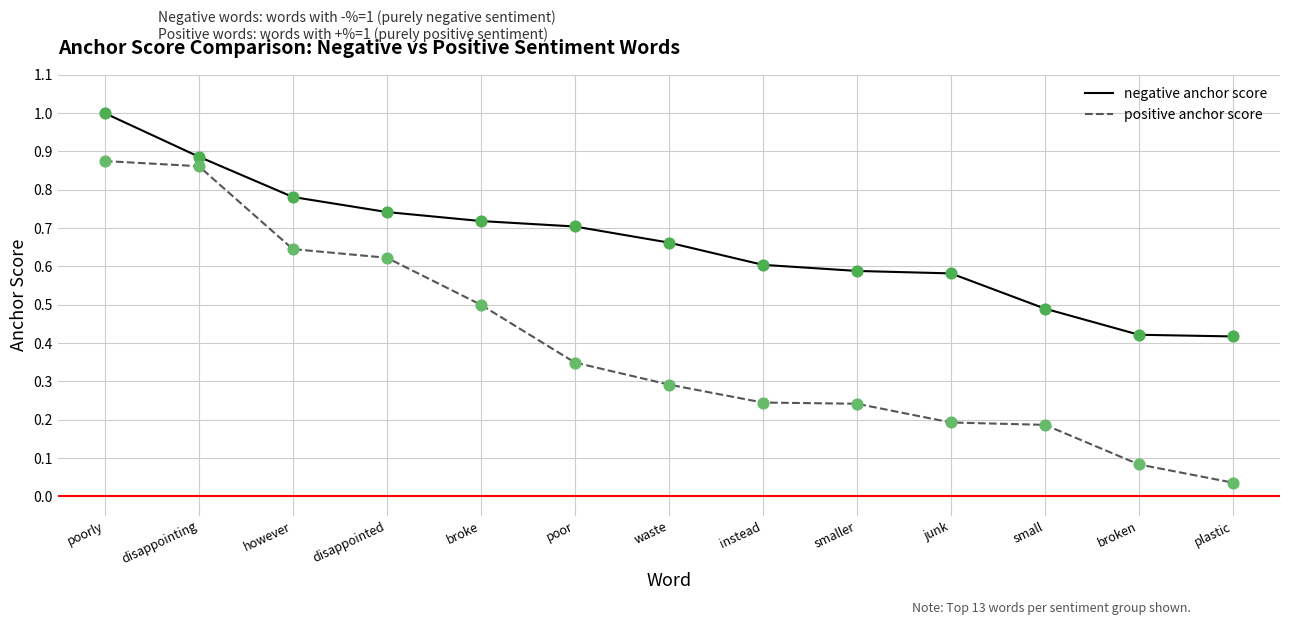

At how many categories does at least one series exceed 0?

13